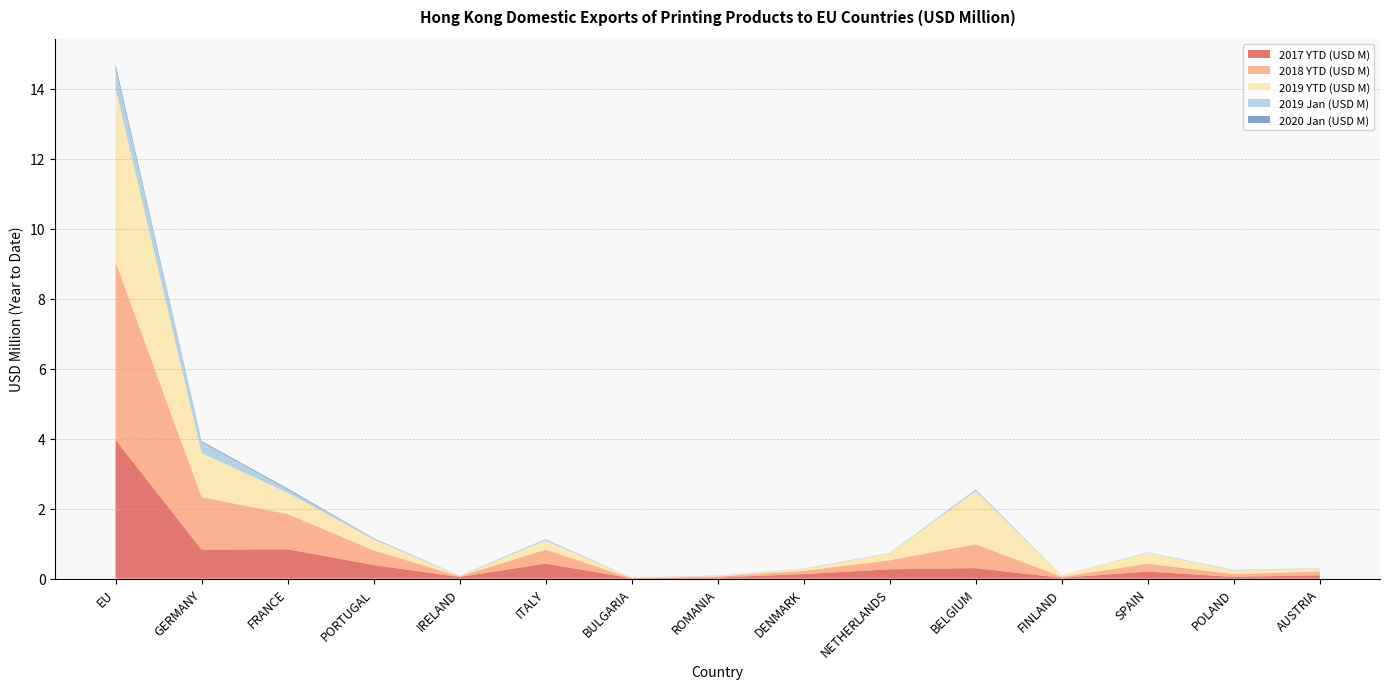

Reading left to right, what are all the values shown in this chart?

2017 YTD (USD M): EU=4.0	GERMANY=0.8	FRANCE=0.8	PORTUGAL=0.4	IRELAND=0.0	ITALY=0.4	BULGARIA=0.0	ROMANIA=0.0	DENMARK=0.1	NETHERLANDS=0.3	BELGIUM=0.3	FINLAND=0.0	SPAIN=0.2	POLAND=0.0	AUSTRIA=0.1
2018 YTD (USD M): EU=5.1	GERMANY=1.5	FRANCE=1.0	PORTUGAL=0.4	IRELAND=0.0	ITALY=0.4	BULGARIA=0.0	ROMANIA=0.0	DENMARK=0.1	NETHERLANDS=0.3	BELGIUM=0.7	FINLAND=0.0	SPAIN=0.2	POLAND=0.1	AUSTRIA=0.1
2019 YTD (USD M): EU=5.0	GERMANY=1.3	FRANCE=0.6	PORTUGAL=0.3	IRELAND=0.0	ITALY=0.3	BULGARIA=0.0	ROMANIA=0.0	DENMARK=0.1	NETHERLANDS=0.2	BELGIUM=1.5	FINLAND=0.0	SPAIN=0.3	POLAND=0.1	AUSTRIA=0.1
2019 Jan (USD M): EU=0.6	GERMANY=0.3	FRANCE=0.1	PORTUGAL=0.0	IRELAND=0.0	ITALY=0.0	BULGARIA=0.0	ROMANIA=0.0	DENMARK=0.0	NETHERLANDS=0.0	BELGIUM=0.1	FINLAND=0.0	SPAIN=0.0	POLAND=0.0	AUSTRIA=0.0
2020 Jan (USD M): EU=0.1	GERMANY=0.0	FRANCE=0.0	PORTUGAL=0.0	IRELAND=0.0	ITALY=0.0	BULGARIA=0.0	ROMANIA=0.0	DENMARK=0.0	NETHERLANDS=0.0	BELGIUM=0.0	FINLAND=0.0	SPAIN=0.0	POLAND=0.0	AUSTRIA=0.0